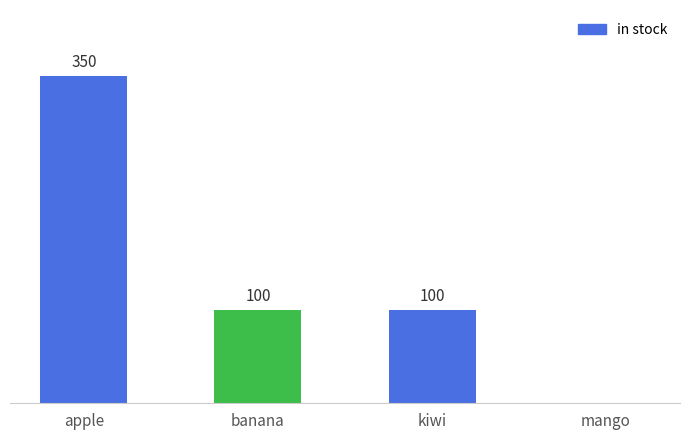

At which label does the data first exceed 100?

apple